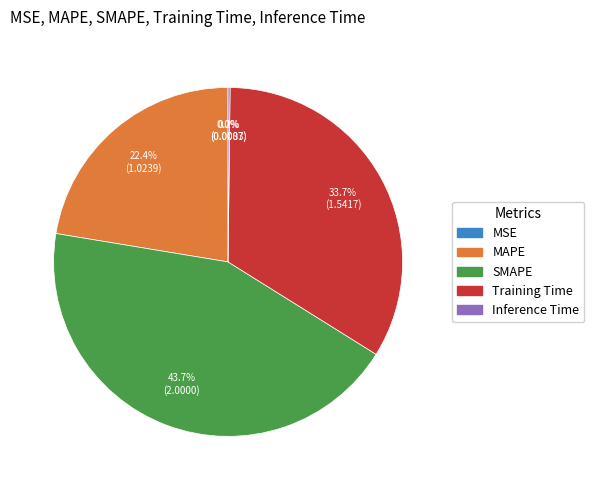

Is it true that SMAPE is 38% of the pie?

False